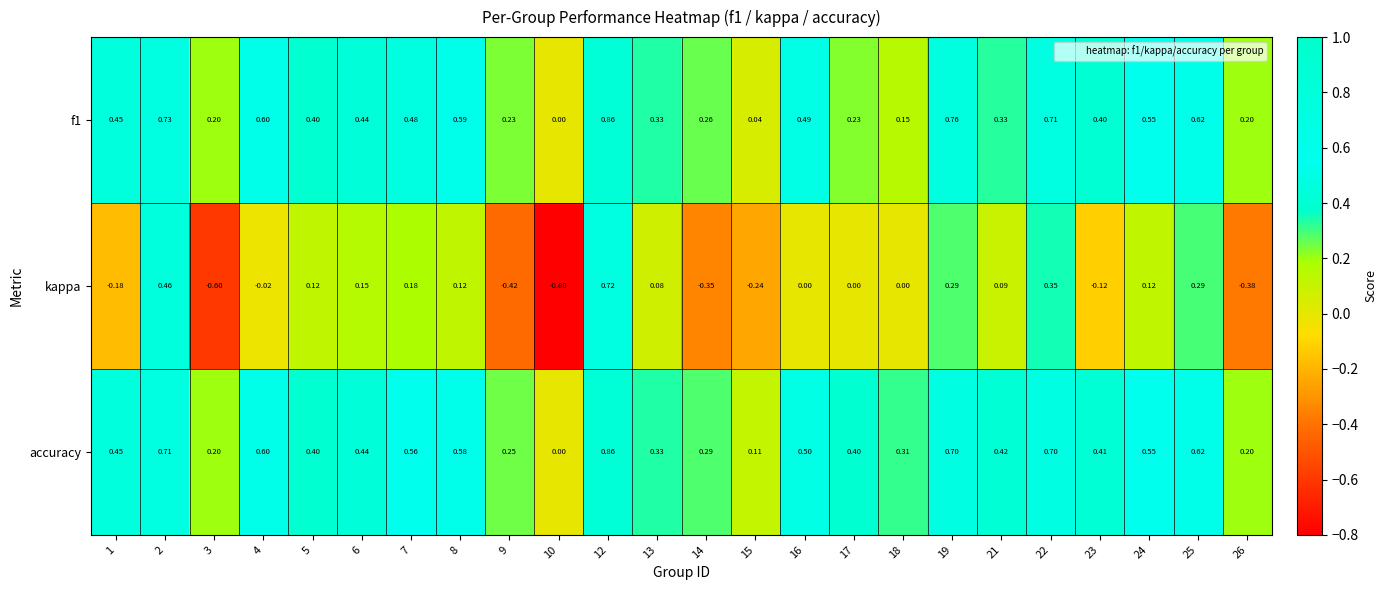

Count the number of categories in the chart.

24